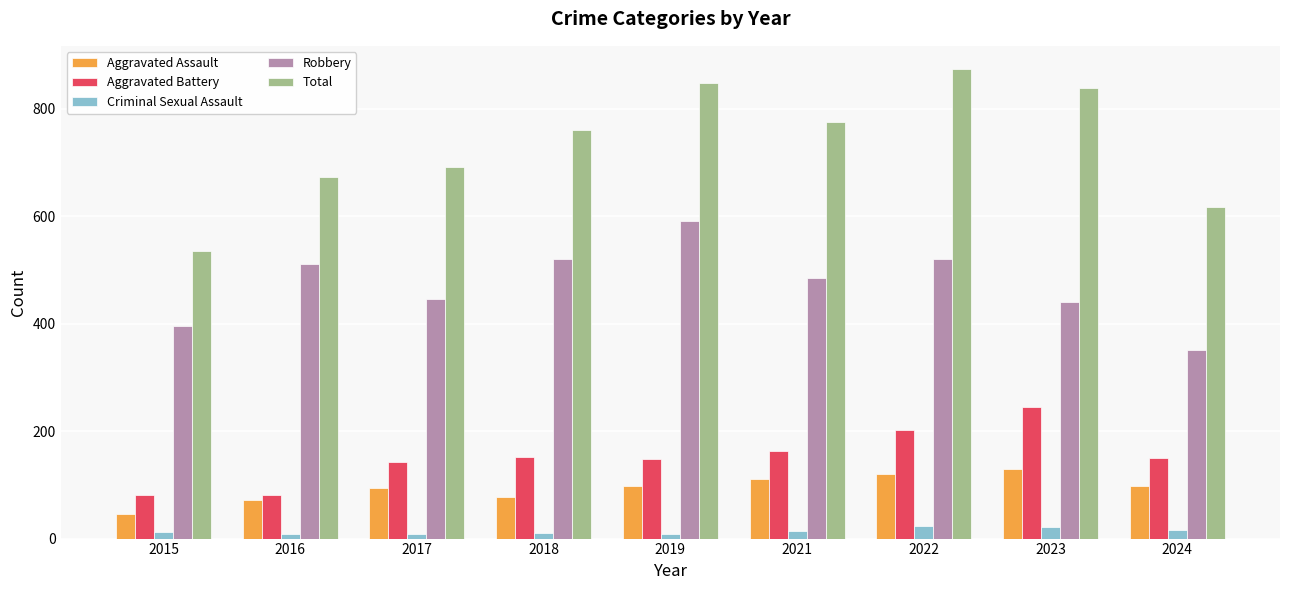

Rank the series by their maximum value, from highest to lowest.

Total, Robbery, Aggravated Battery, Aggravated Assault, Criminal Sexual Assault